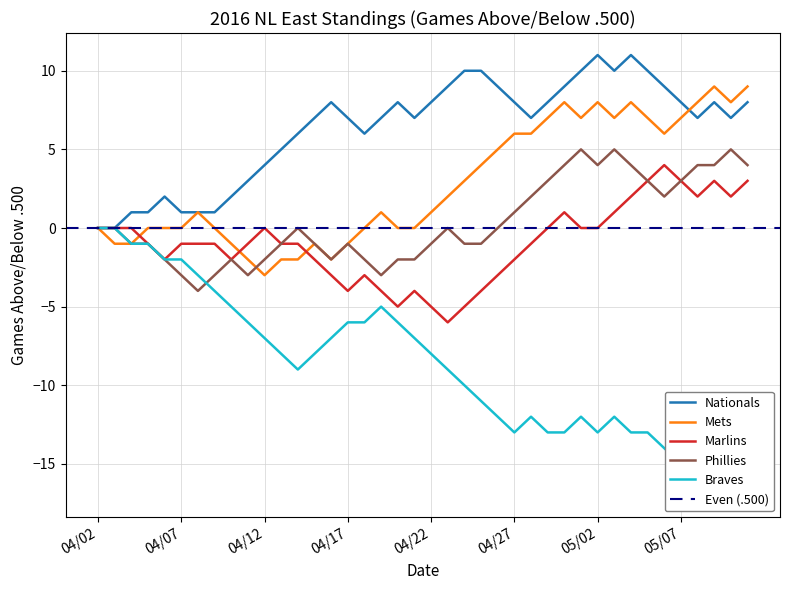

The value of Marlins at 05/08 is 2. True or false?

True